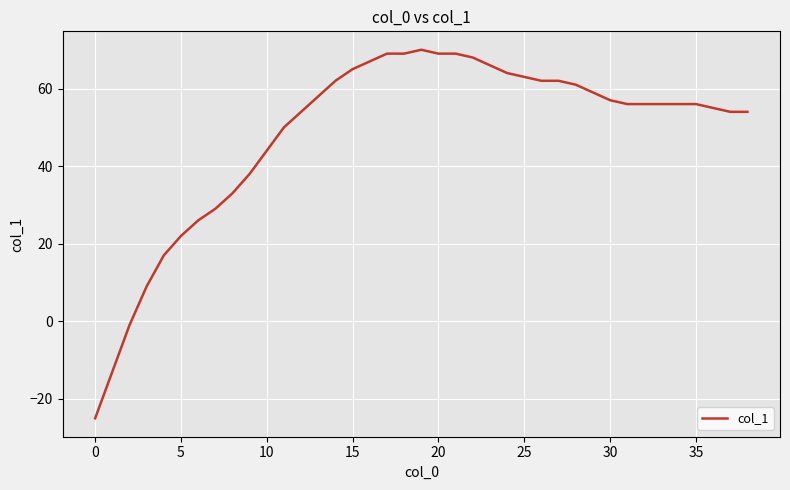

Does the chart have visible grid lines?

Yes